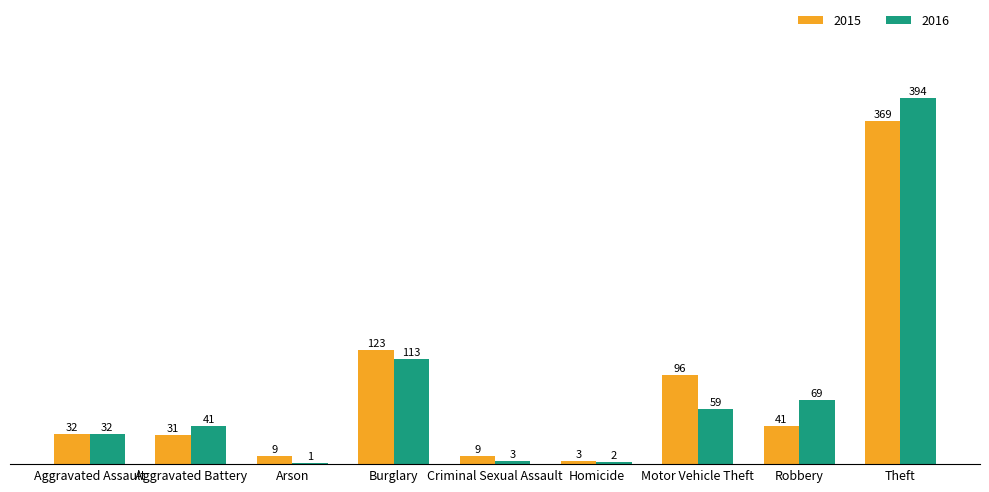

What is the greatest value displayed?

394